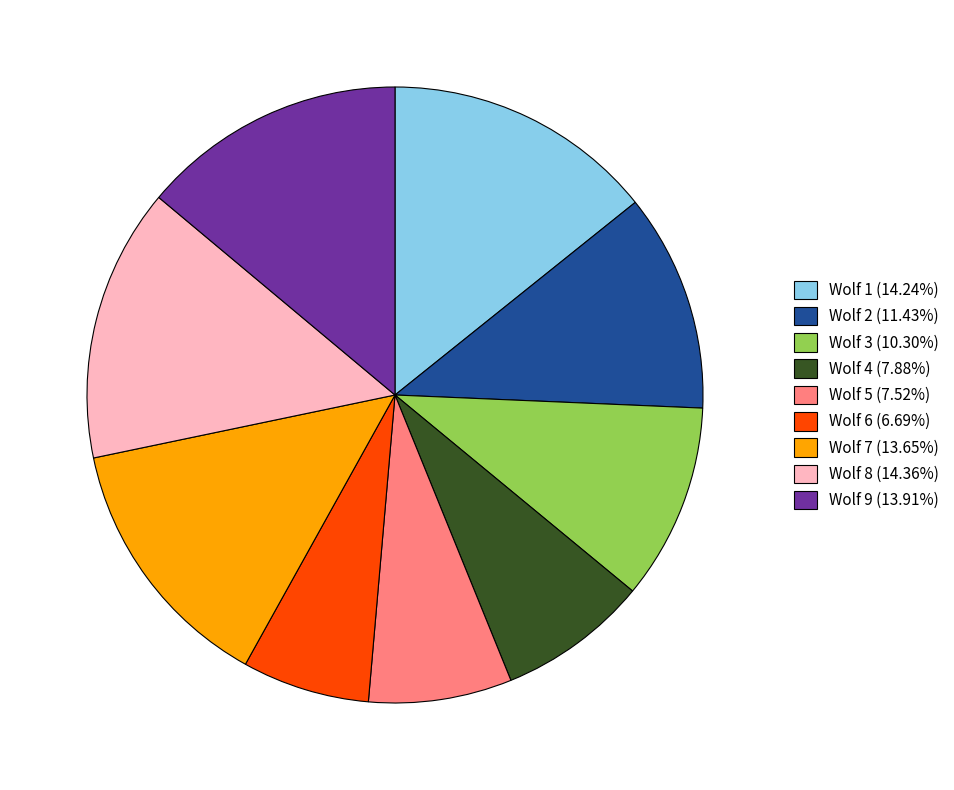

Which category has the smallest portion of the pie?

Wolf 6